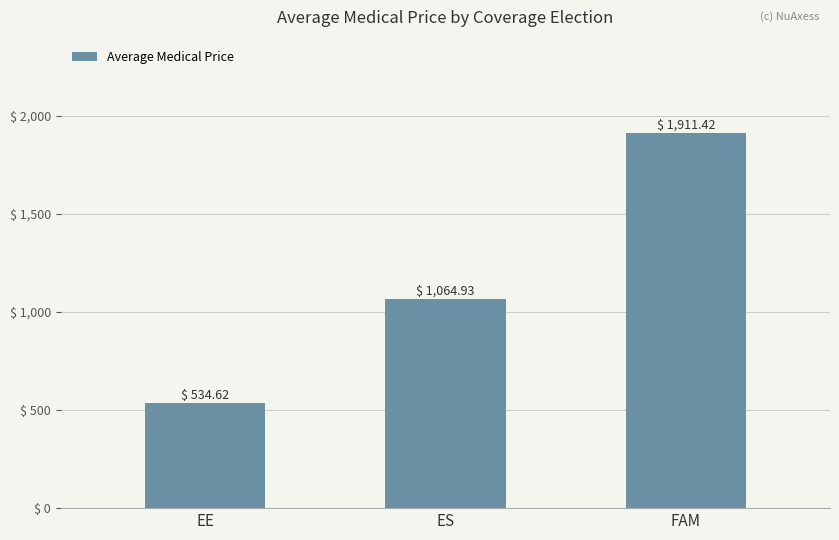

The chart shows a value of 1911.4 at FAM. True or false?

True